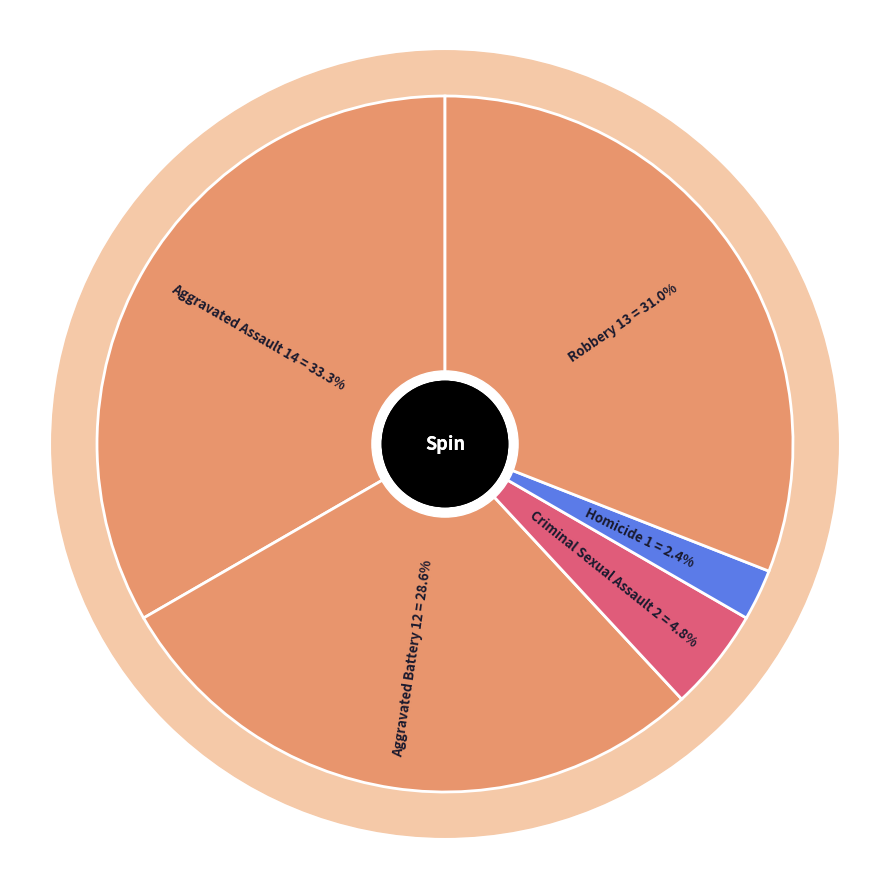

To the nearest percent, what percentage of the pie is Robbery?

31%